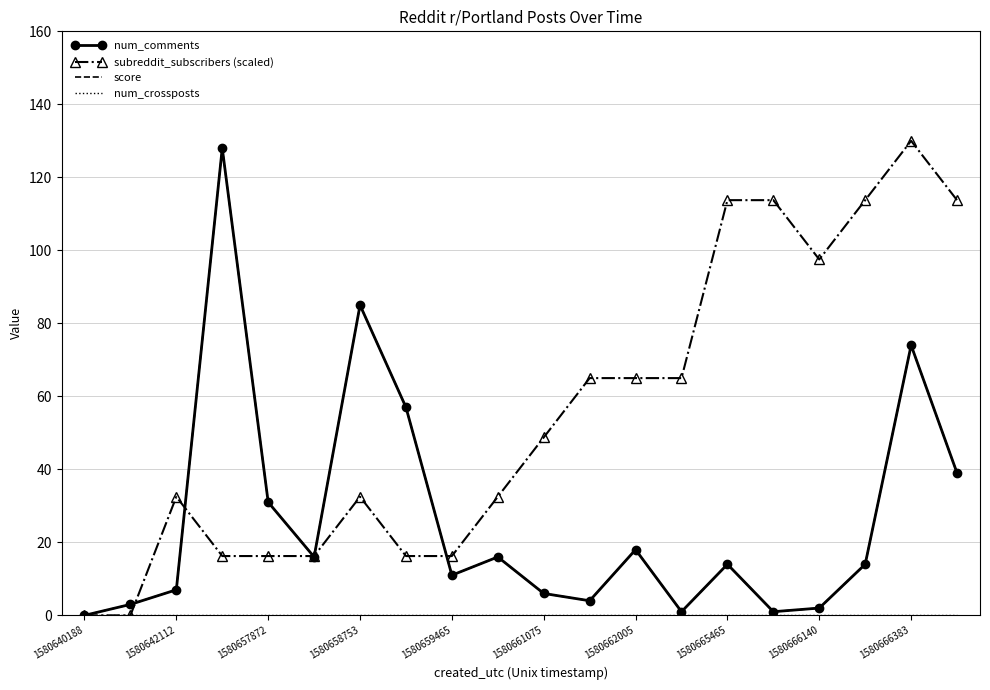

At which label is num_crossposts closest to 0?

1580640188